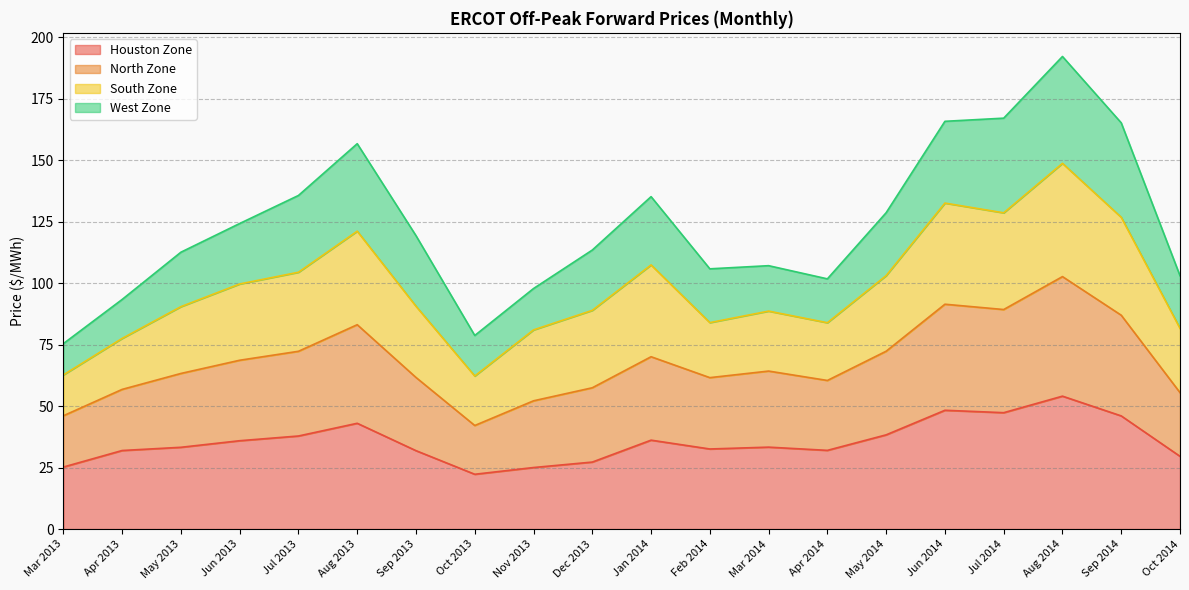

Is the value of Houston Zone at May 2013 greater than the value of North Zone at Oct 2014?

No